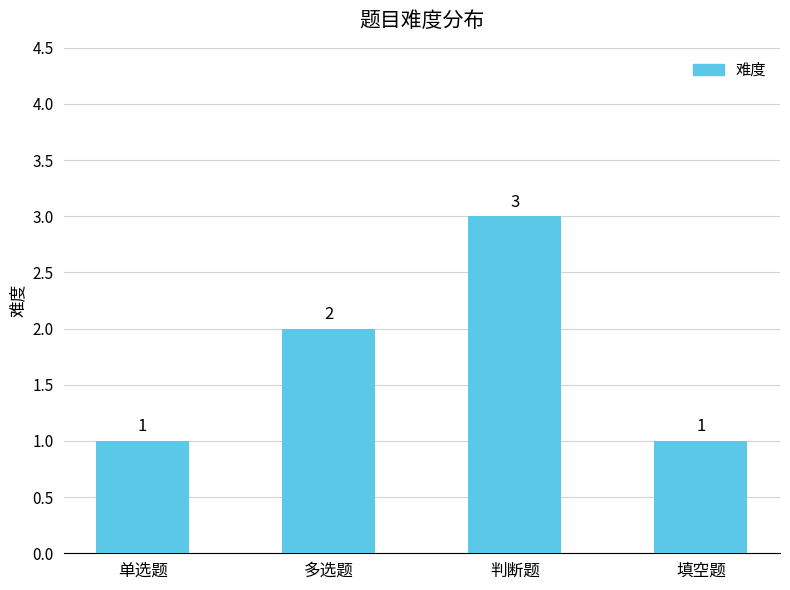

Approximately how many times larger is the value at 填空题 compared to 单选题?

1.0